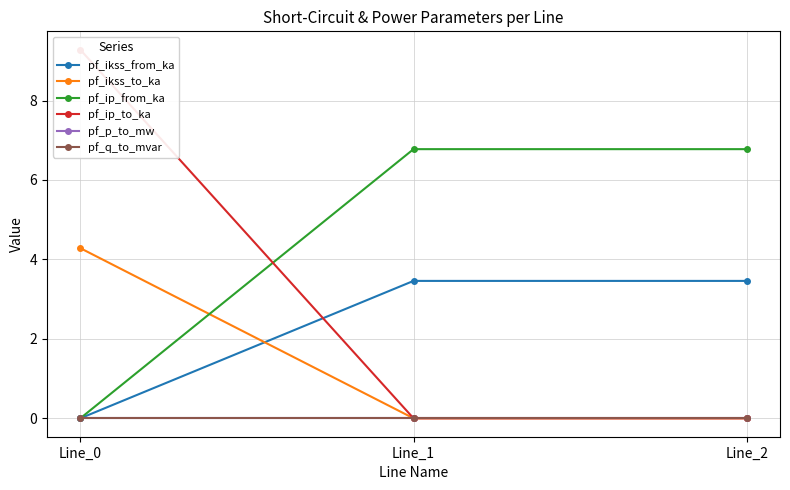

Reading right to left, extract all data points from this chart.

pf_ikss_from_ka: 3.5	3.5	0.0
pf_ikss_to_ka: 0.0	0.0	4.3
pf_ip_from_ka: 6.8	6.8	0.0
pf_ip_to_ka: 0.0	0.0	9.3
pf_p_to_mw: 0.0	0.0	-0.0
pf_q_to_mvar: -0.0	-0.0	-0.0